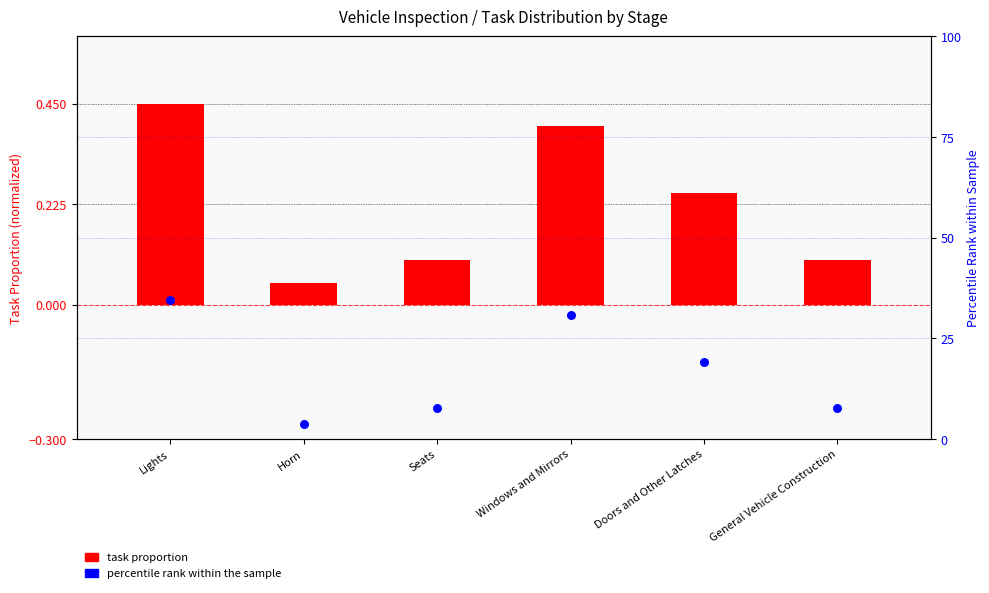

Which series reaches the maximum Y coordinate?

percentile rank within sample